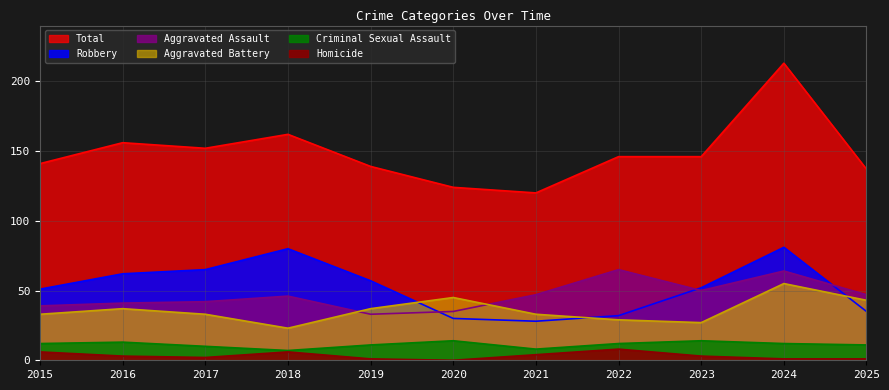

Which series has the largest total across all categories?

Total